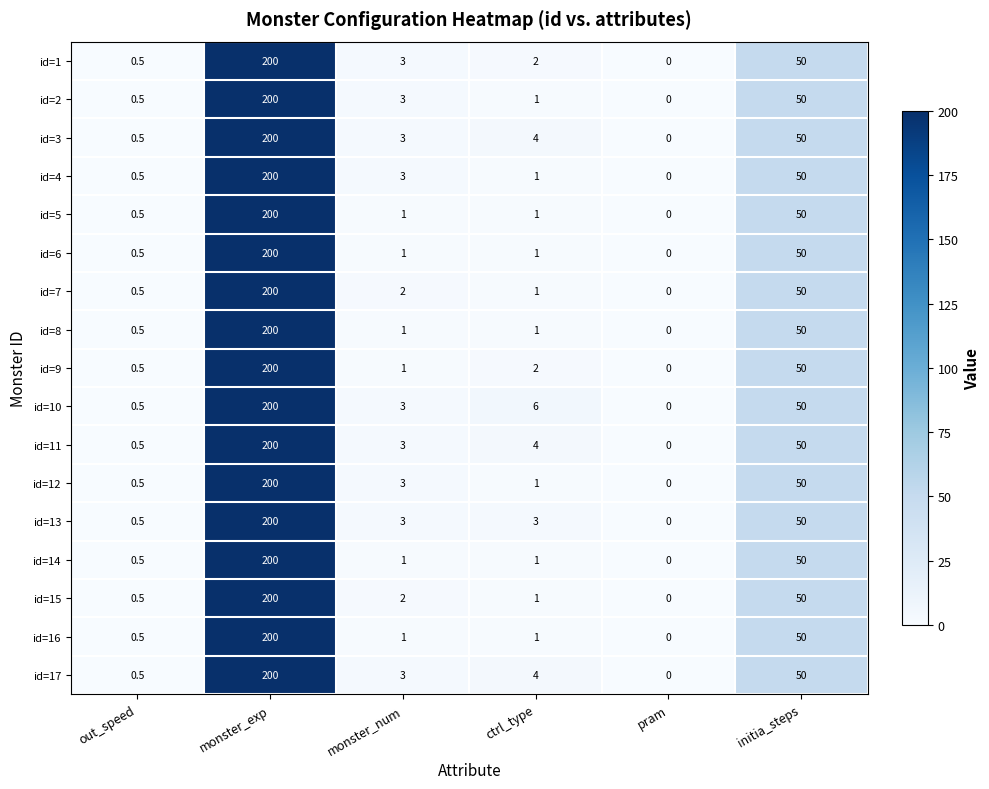

What is the greatest value displayed?

200.0